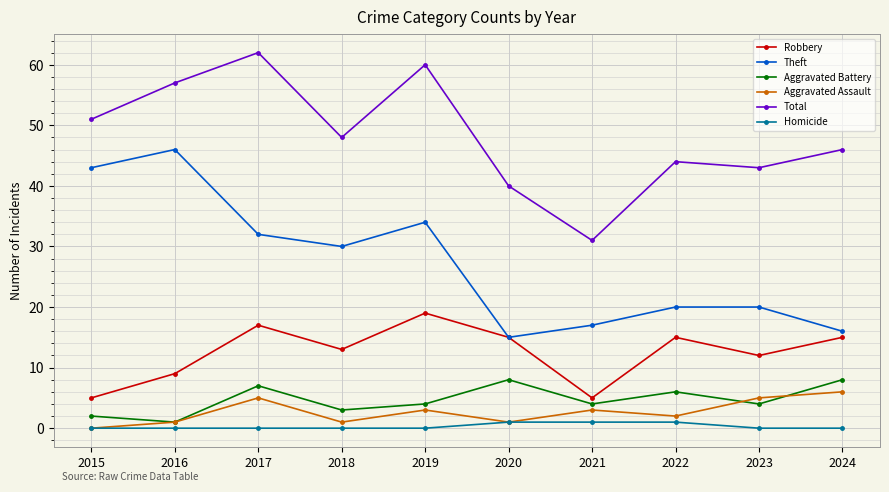

Which series has the largest total across all categories?

Total